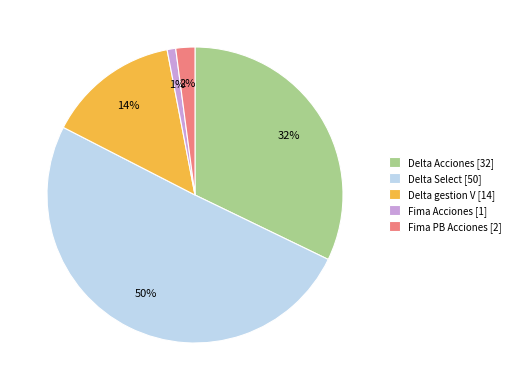

Is it true that Delta Acciones is 32% of the pie?

True